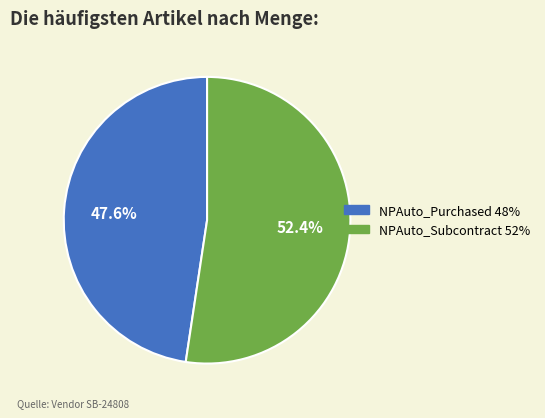

Do NPAuto_Purchased and NPAuto_Subcontract together represent more than half of the pie?

Yes